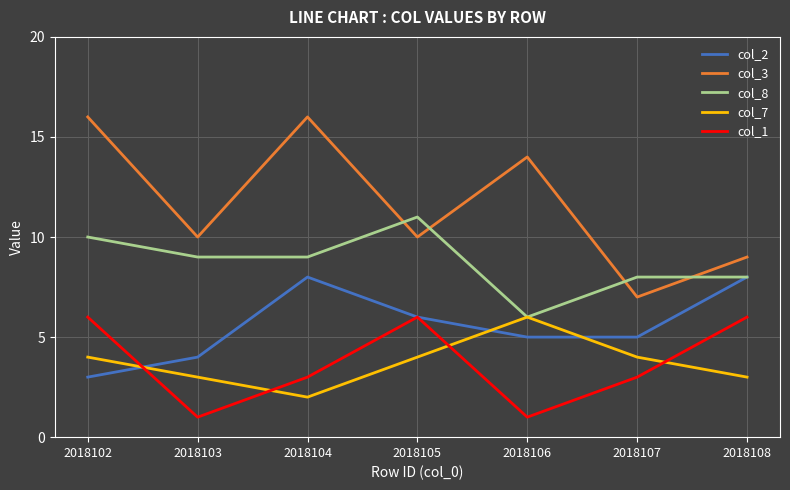

The col_1 series shows 5 at 2018104. True or false?

False